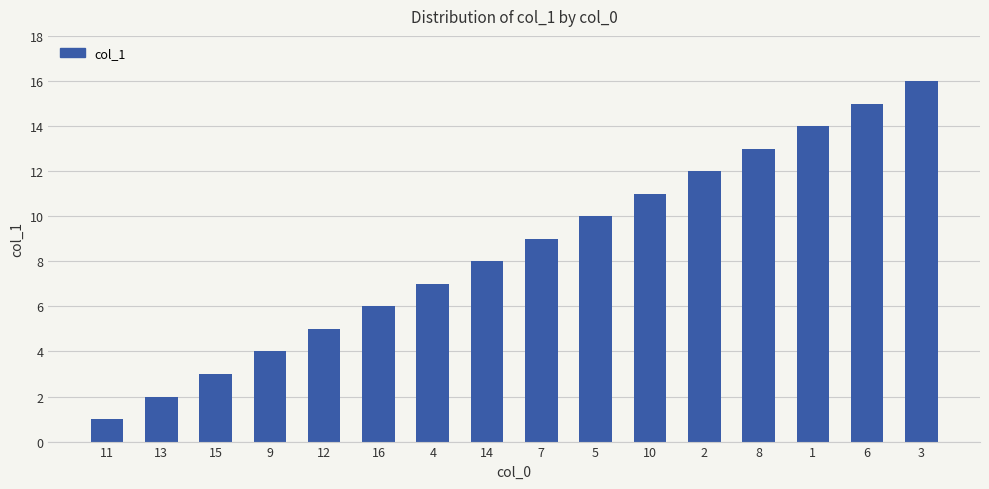

What is the difference between the values at 16 and 6?

9